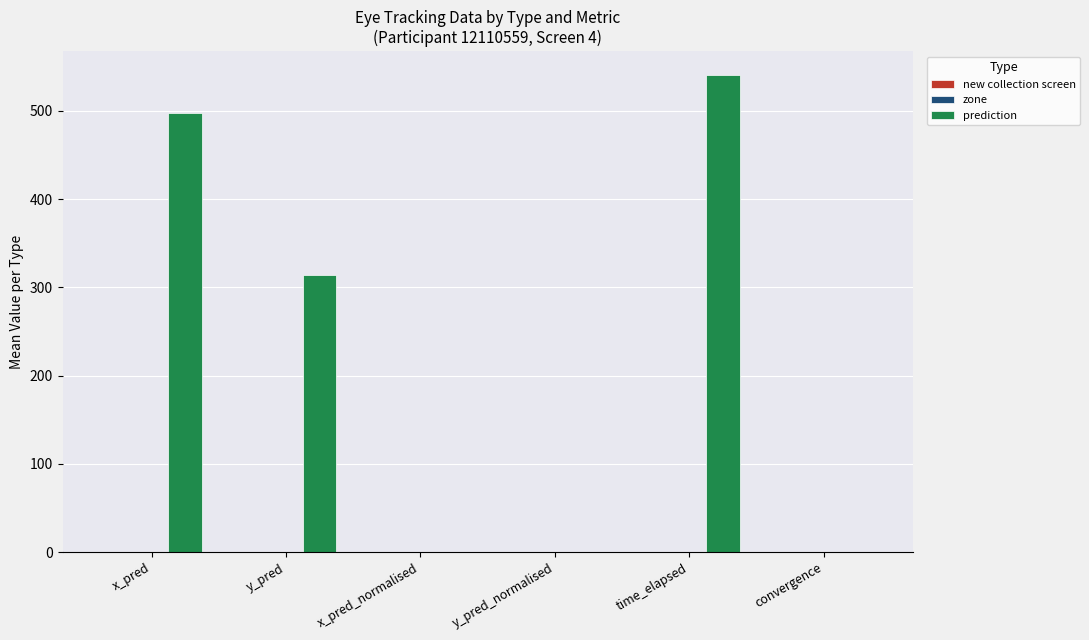

What is the sum of the values at time_elapsed and x_pred?

1038.1